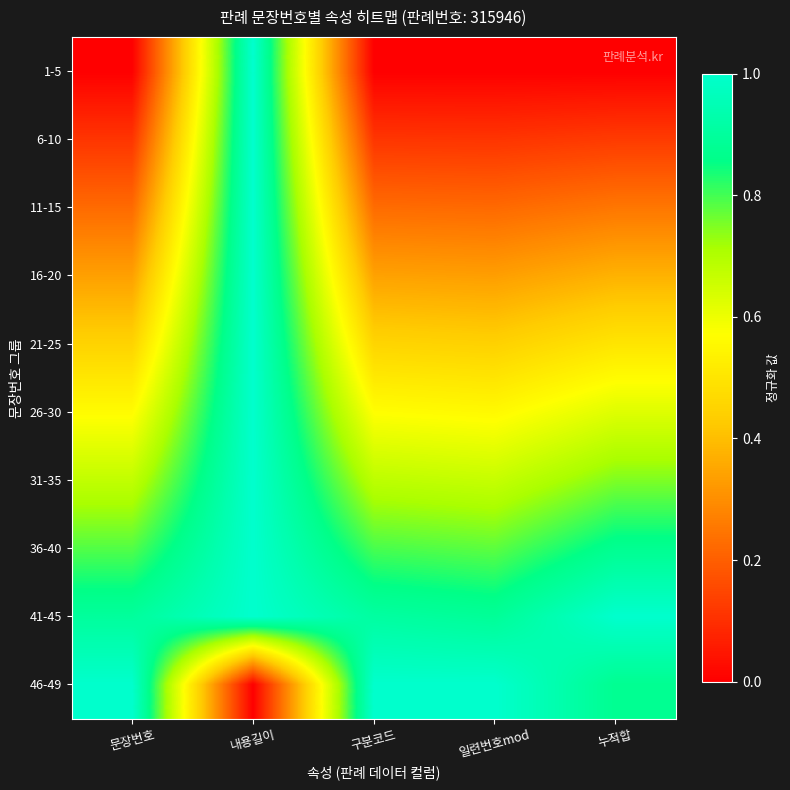

Reading left to right, transcribe all the data shown in this chart.

1-5: 문장번호=0.0	내용길이=1.0	구분코드=0.0	일련번호mod=0.0	누적합=0.0
6-10: 문장번호=0.1	내용길이=1.0	구분코드=0.1	일련번호mod=0.1	누적합=0.1
11-15: 문장번호=0.2	내용길이=1.0	구분코드=0.2	일련번호mod=0.2	누적합=0.2
16-20: 문장번호=0.3	내용길이=1.0	구분코드=0.3	일련번호mod=0.3	누적합=0.4
21-25: 문장번호=0.4	내용길이=1.0	구분코드=0.5	일련번호mod=0.4	누적합=0.5
26-30: 문장번호=0.6	내용길이=1.0	구분코드=0.6	일련번호mod=0.6	누적합=0.6
31-35: 문장번호=0.7	내용길이=1.0	구분코드=0.7	일련번호mod=0.7	누적합=0.8
36-40: 문장번호=0.8	내용길이=1.0	구분코드=0.8	일련번호mod=0.8	누적합=0.9
41-45: 문장번호=0.9	내용길이=1.0	구분코드=0.9	일련번호mod=0.9	누적합=1.0
46-49: 문장번호=1.0	내용길이=0.0	구분코드=1.0	일련번호mod=1.0	누적합=0.9